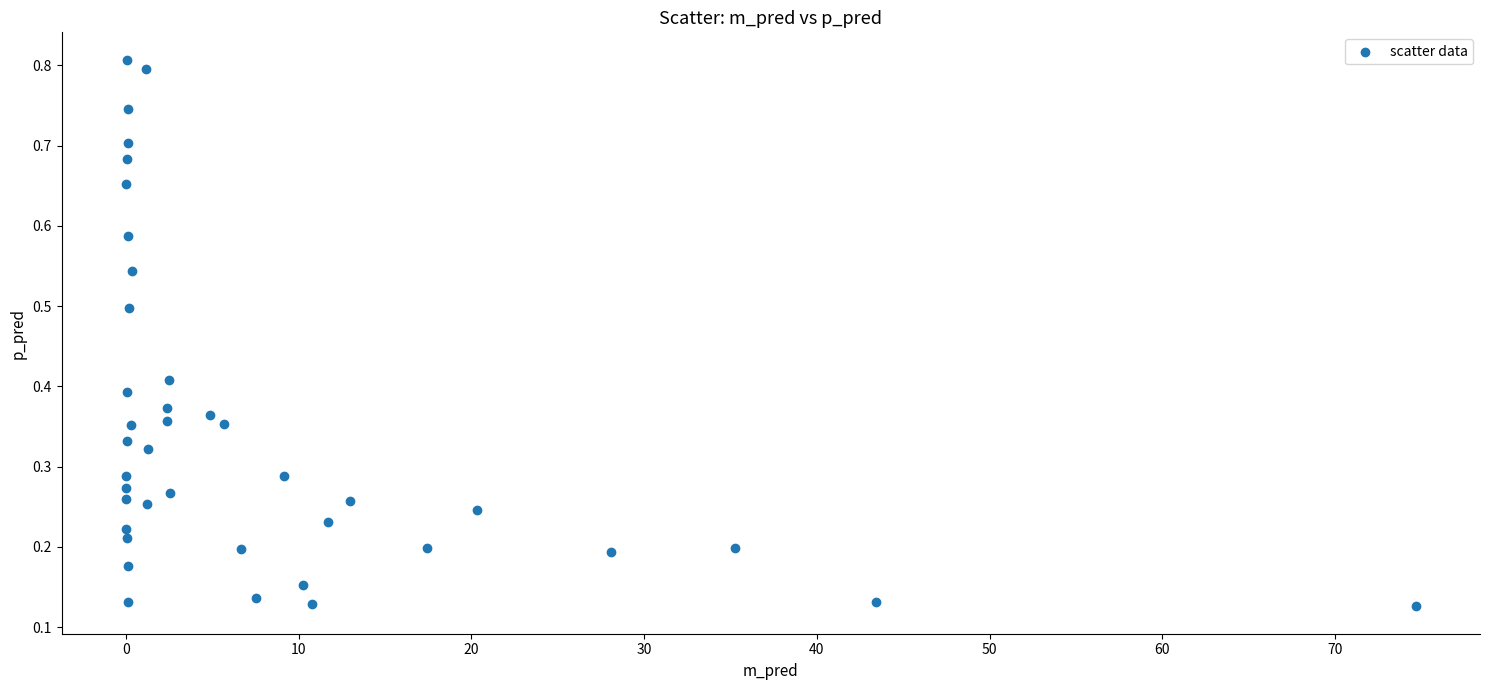

What is the range of X values (max minus min)?

74.7